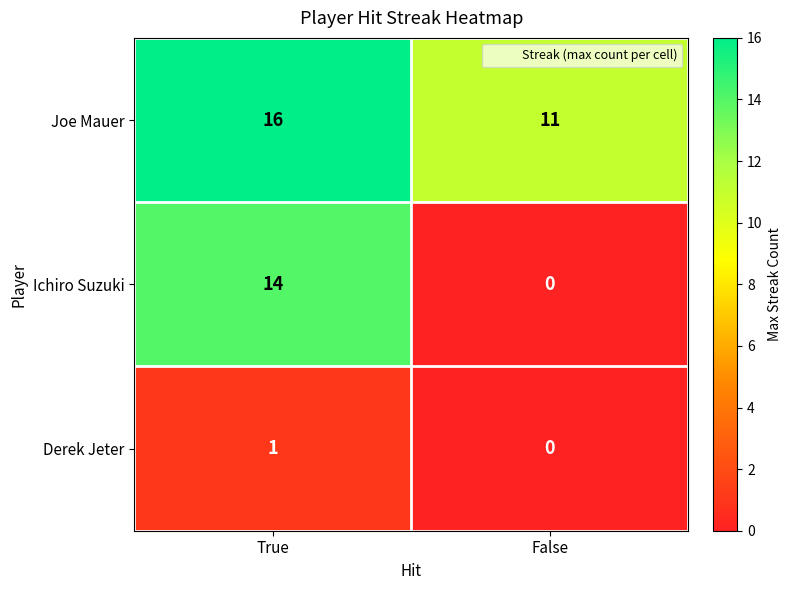

At how many categories does at least one series exceed 14?

1